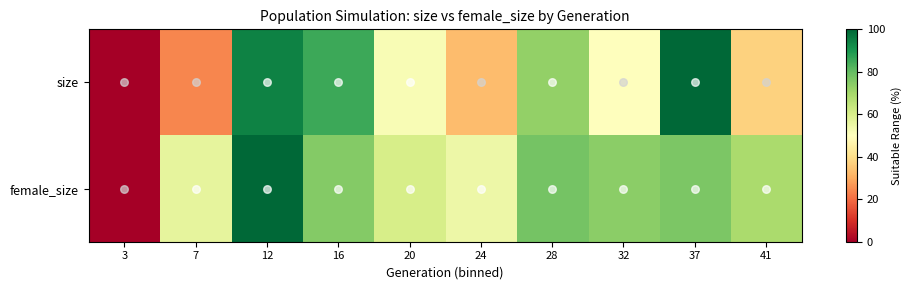

Which series has the largest total across all categories?

female_size